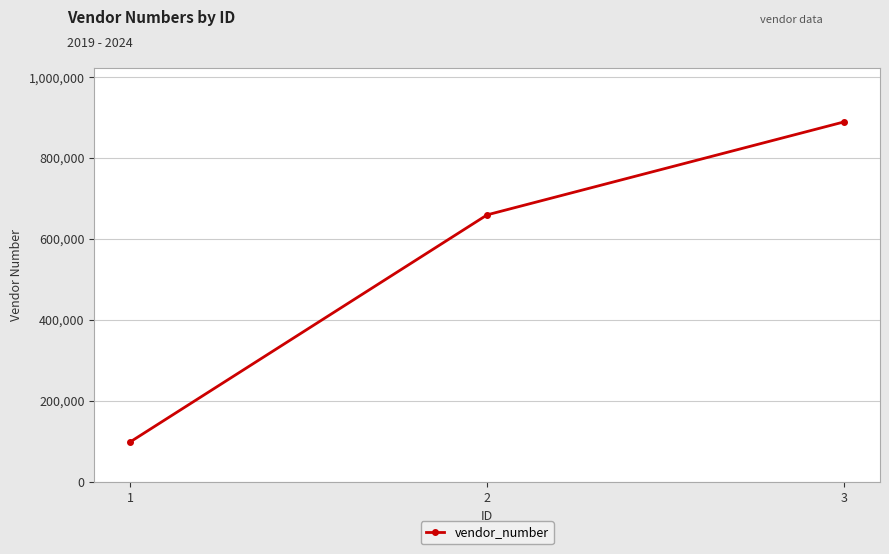

Reading right to left, transcribe all the data shown in this chart.

889278	659382	97862